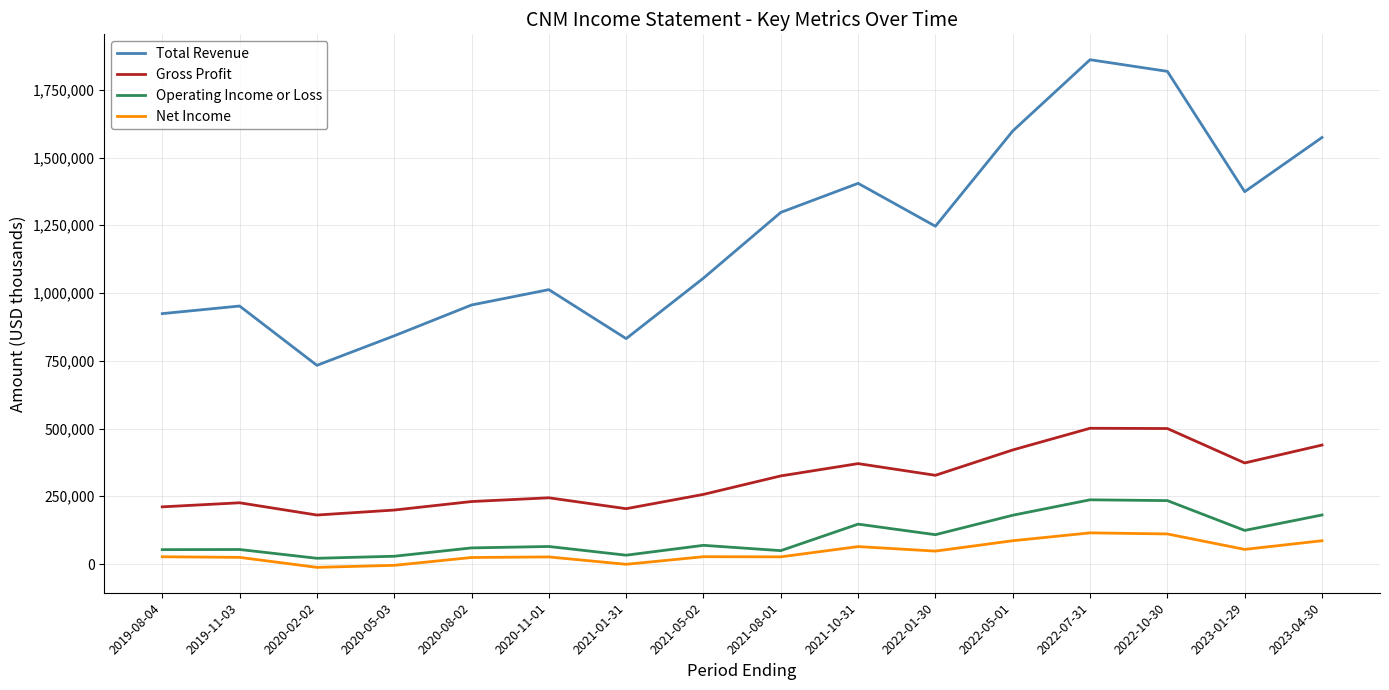

True or false: Gross Profit and Net Income cross at least once.

False